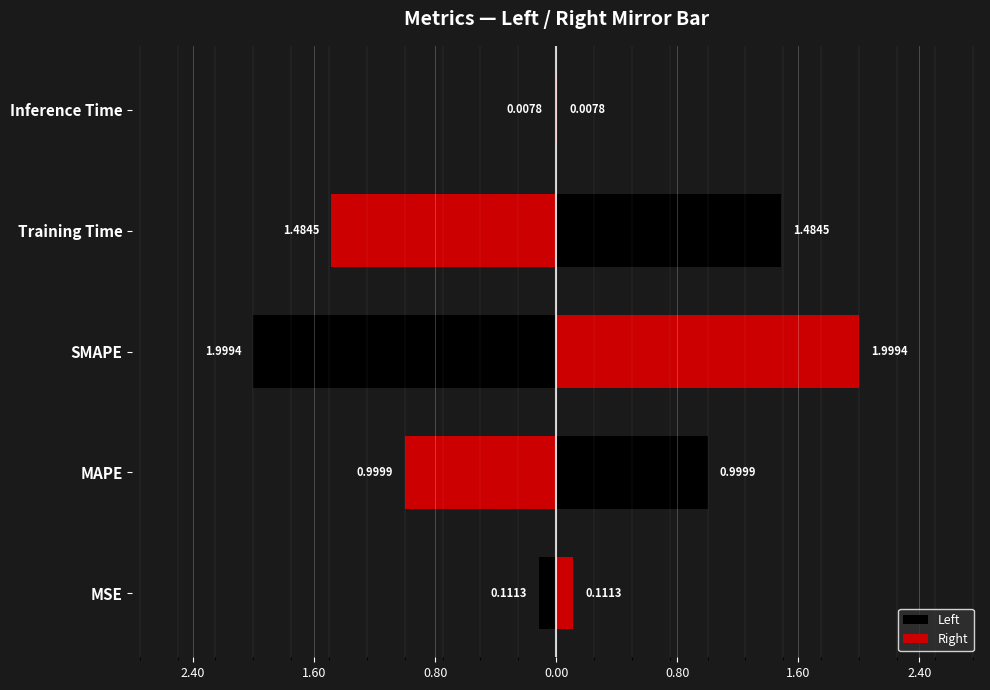

Reading left to right, transcribe all the data shown in this chart.

Left: -0.1	-1.0	-2.0	-1.5	-0.0
Right: 0.1	1.0	2.0	1.5	0.0